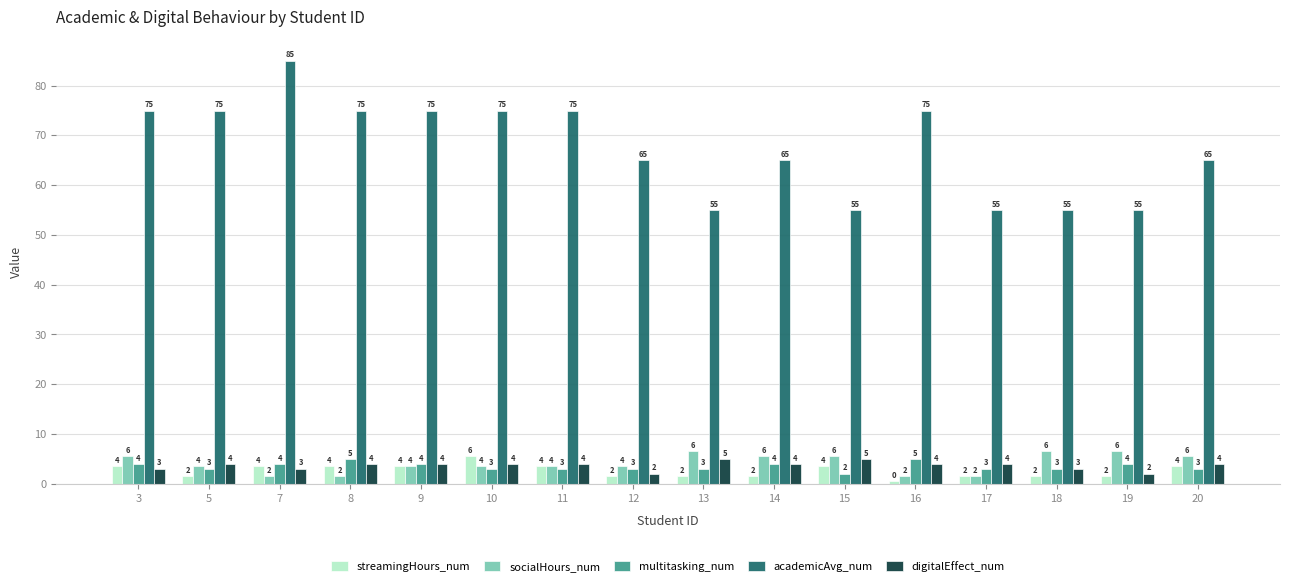

What is the spread (max minus min) of values at 3?

72.0